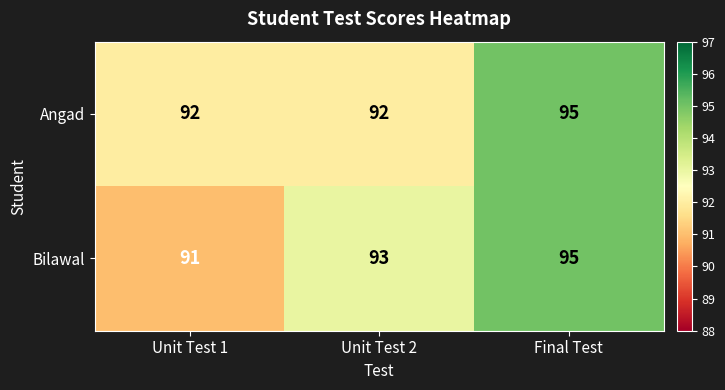

What is the sum of all Bilawal values?

279